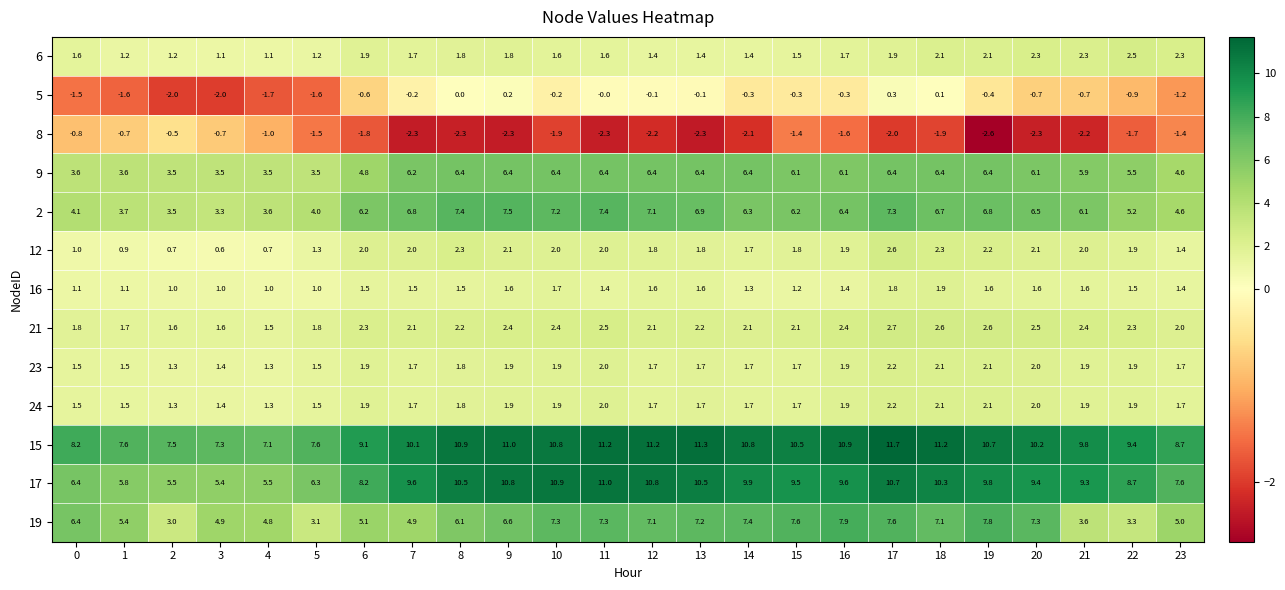

How many data points does each series have?

24